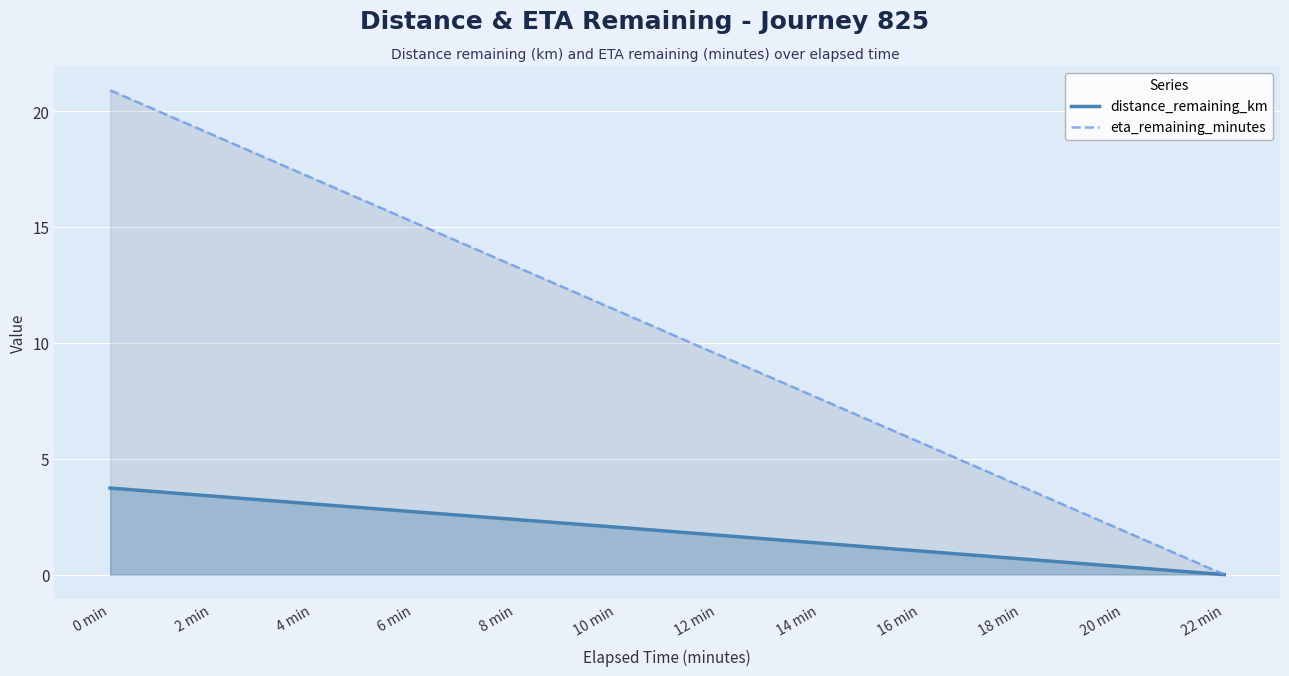

How many lines are shown in the chart?

2